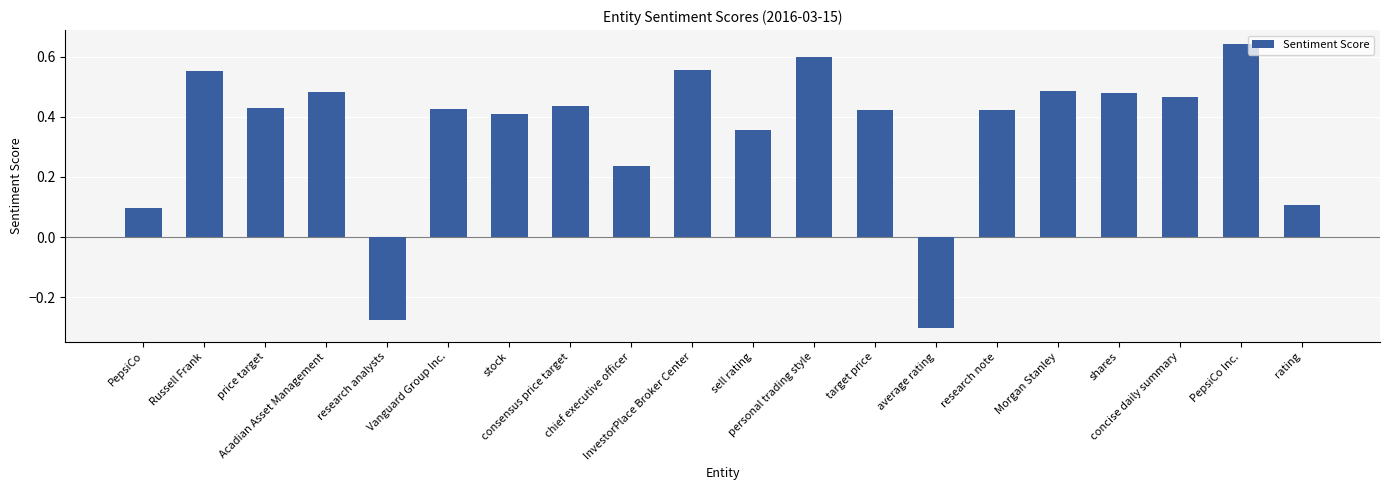

Count the number of values greater than 0.

18